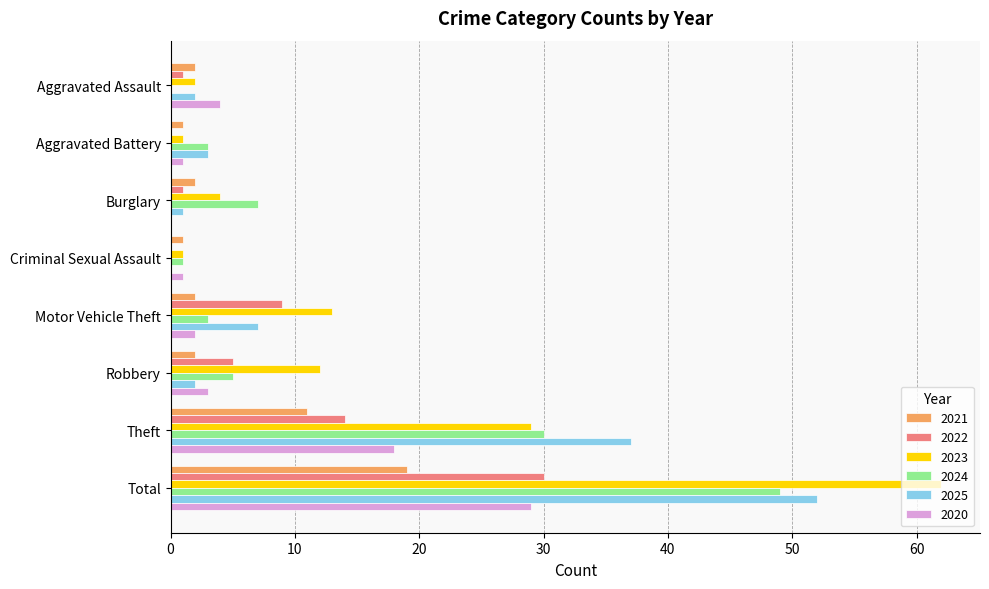

Is the value of 2024 at Aggravated Assault greater than the value of 2025 at Aggravated Battery?

No